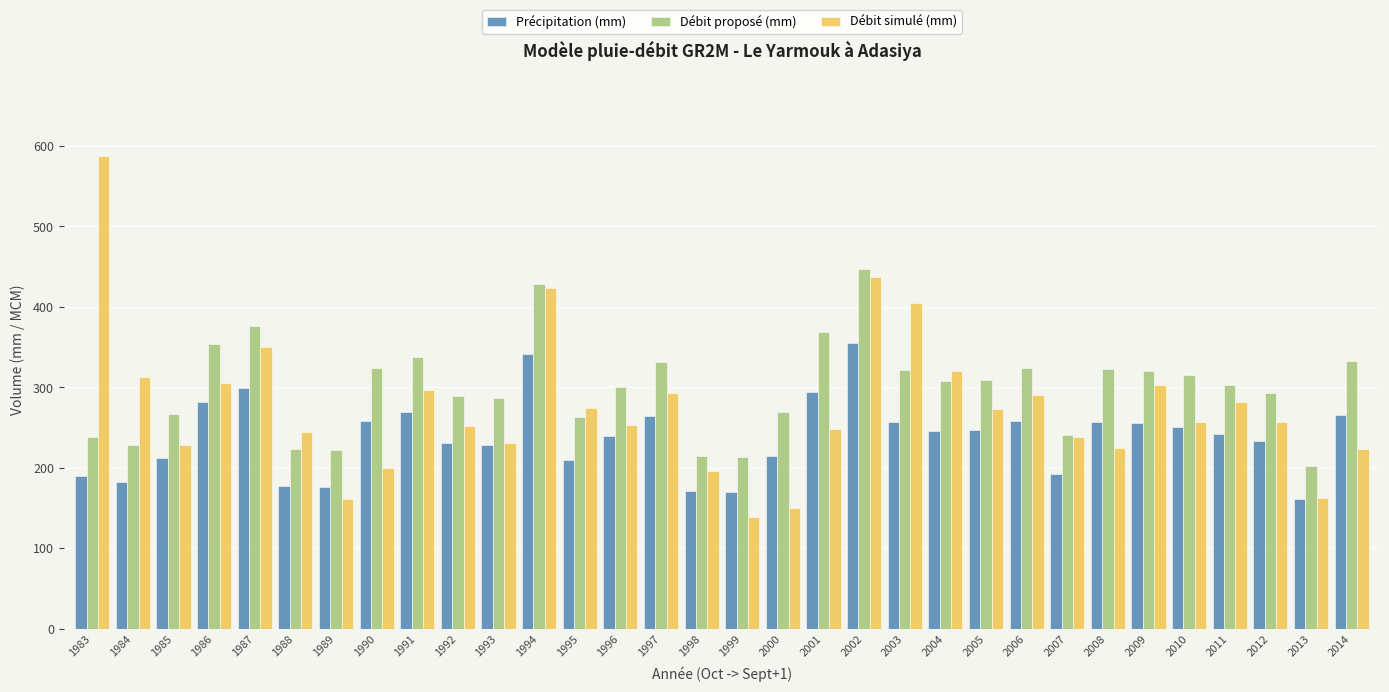

Rank the series by their average value, from highest to lowest.

Débit proposé (mm), Débit simulé (mm), Précipitation (mm)